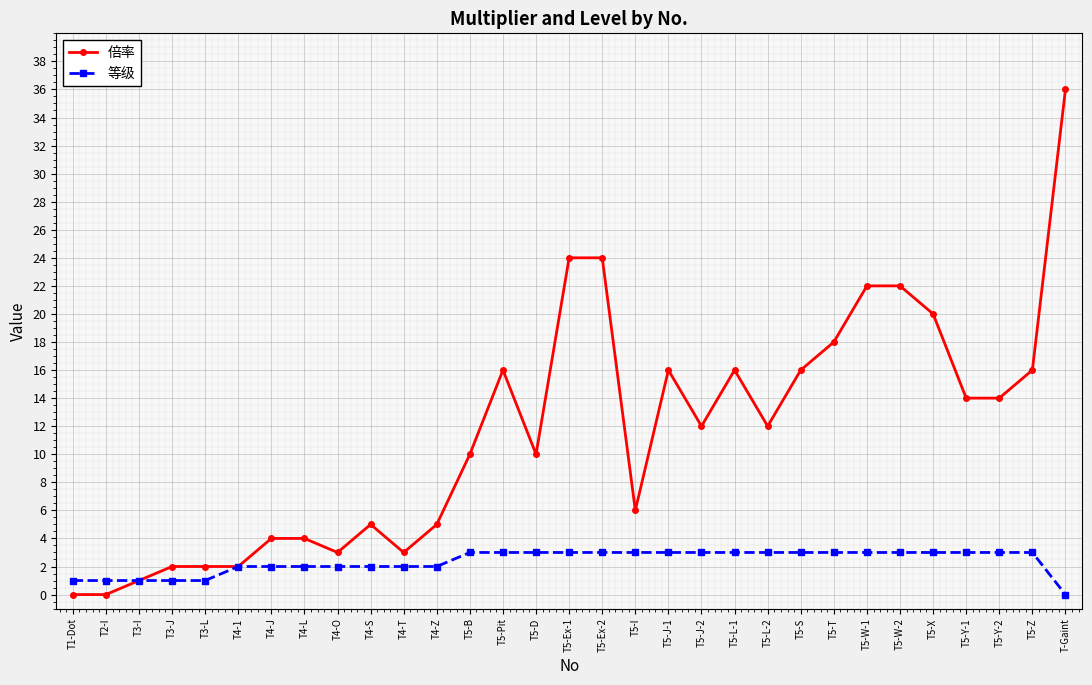

Rank the series by their maximum value, from lowest to highest.

等级, 倍率